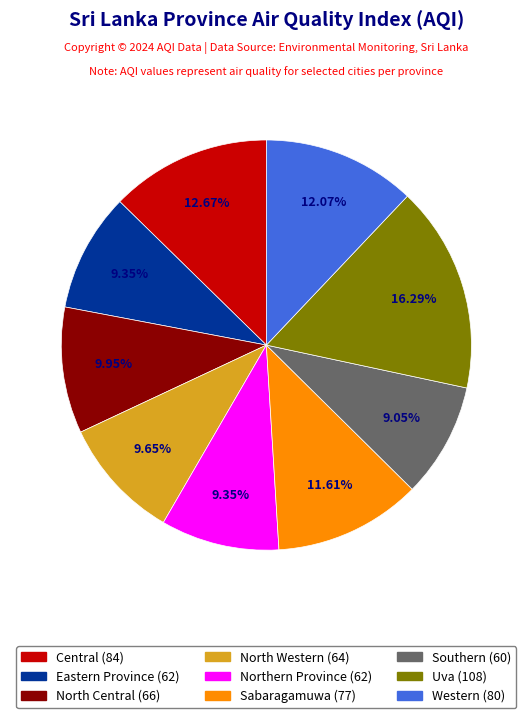

What is the largest slice in the pie chart?

Uva